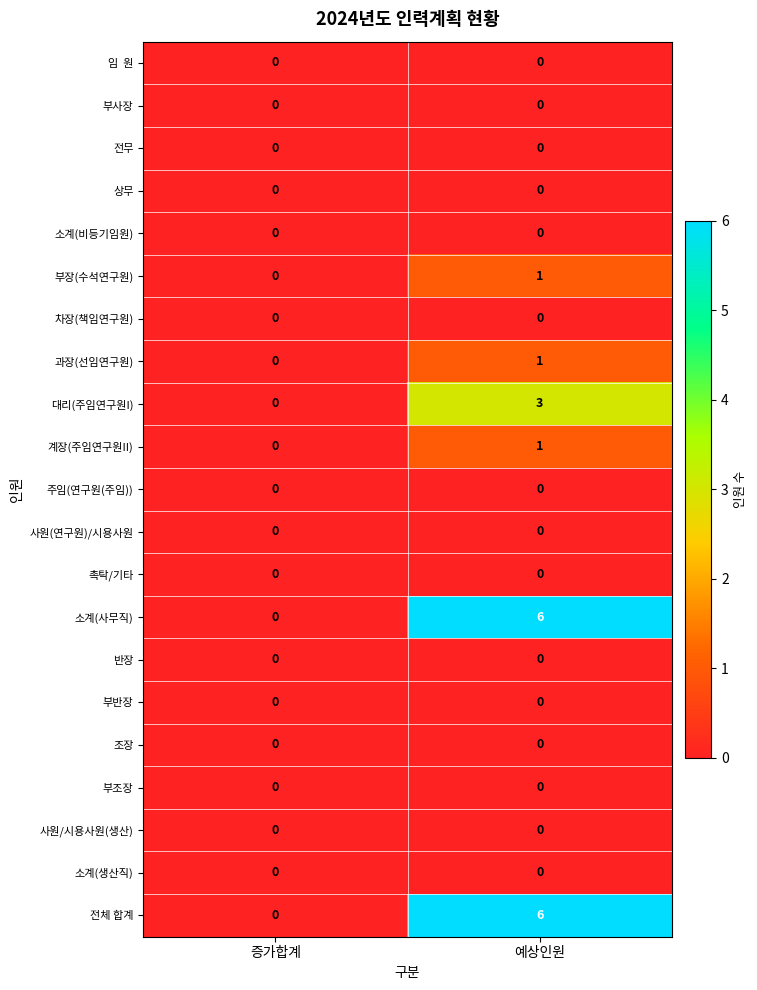

What is the difference between the highest and lowest values at 예상인원?

6